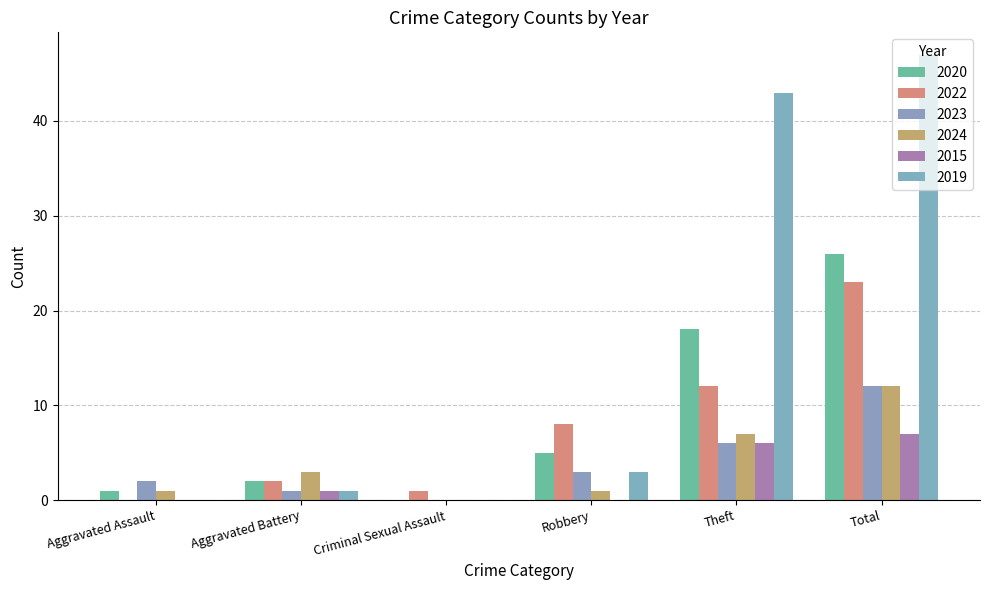

Are the bars horizontal?

No